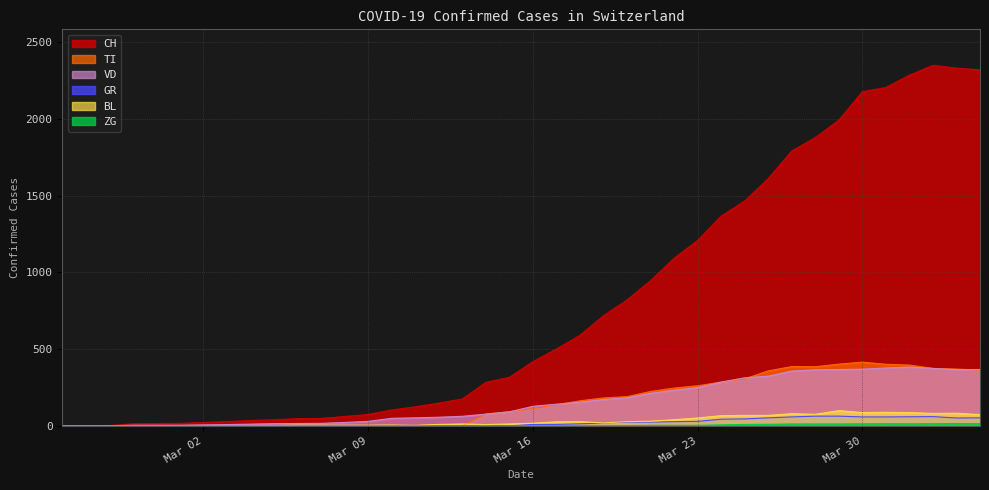

Reading right to left, what are all the values shown in this chart?

CH: 2320	2331	2349	2285	2205	2177	1992	1878	1791	1611	1465	1366	1208	1092	946	820	717	590	501	418	316	283	175	148	124	103	74	61	48	47	39	35	27	22	16	15	13	2	1	0
TI: 363	370	374	396	401	415	402	385	386	358	306	285	261	246	224	190	182	163	137	112	92	77	0	0	0	0	0	0	0	0	0	0	0	0	0	0	0	0	0	0
VD: 367	366	374	383	377	369	367	365	357	324	313	285	249	232	212	183	171	154	141	127	91	76	62	56	52	49	29	22	16	15	14	11	8	6	4	4	4	0	0	0
GR: 52	51	60	59	58	58	63	63	58	52	45	43	29	27	24	24	18	13	9	9	0	6	0	0	0	0	0	0	0	0	0	0	0	0	0	0	0	0	0	0
BL: 73	82	81	86	88	86	99	75	79	68	68	66	51	40	30	27	19	27	26	17	12	8	12	9	3	5	4	4	4	4	1	1	1	1	1	1	0	0	0	0
ZG: 14	15	14	13	14	13	12	12	12	10	9	6	3	3	3	1	1	0	0	0	0	0	0	0	0	0	0	0	0	0	0	0	0	0	0	0	0	0	0	0